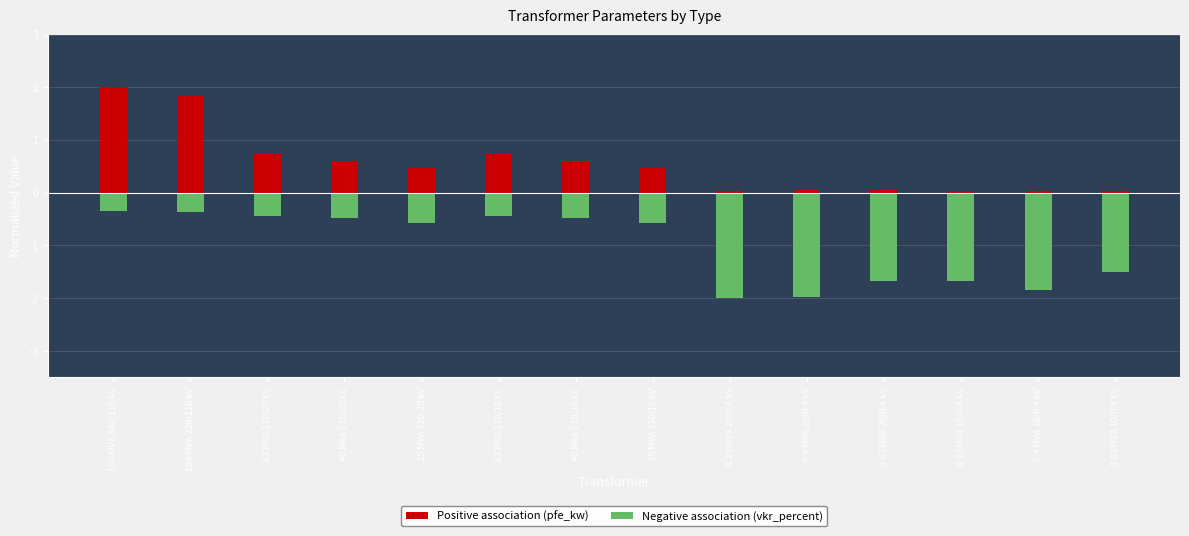

True or false: Positive association (pfe_kw) has a value of 0.1 at 0.63 MVA 20/0.4 kV.

True